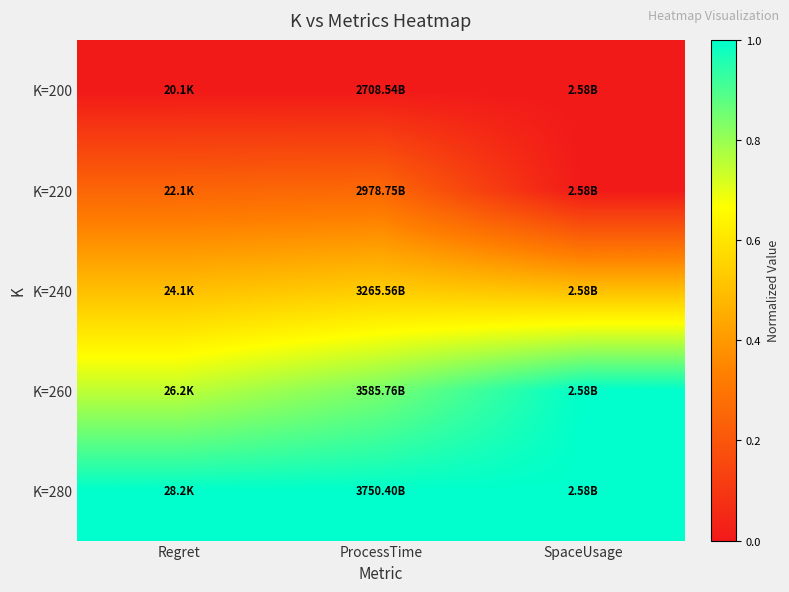

At how many categories does at least one series exceed 0?

3